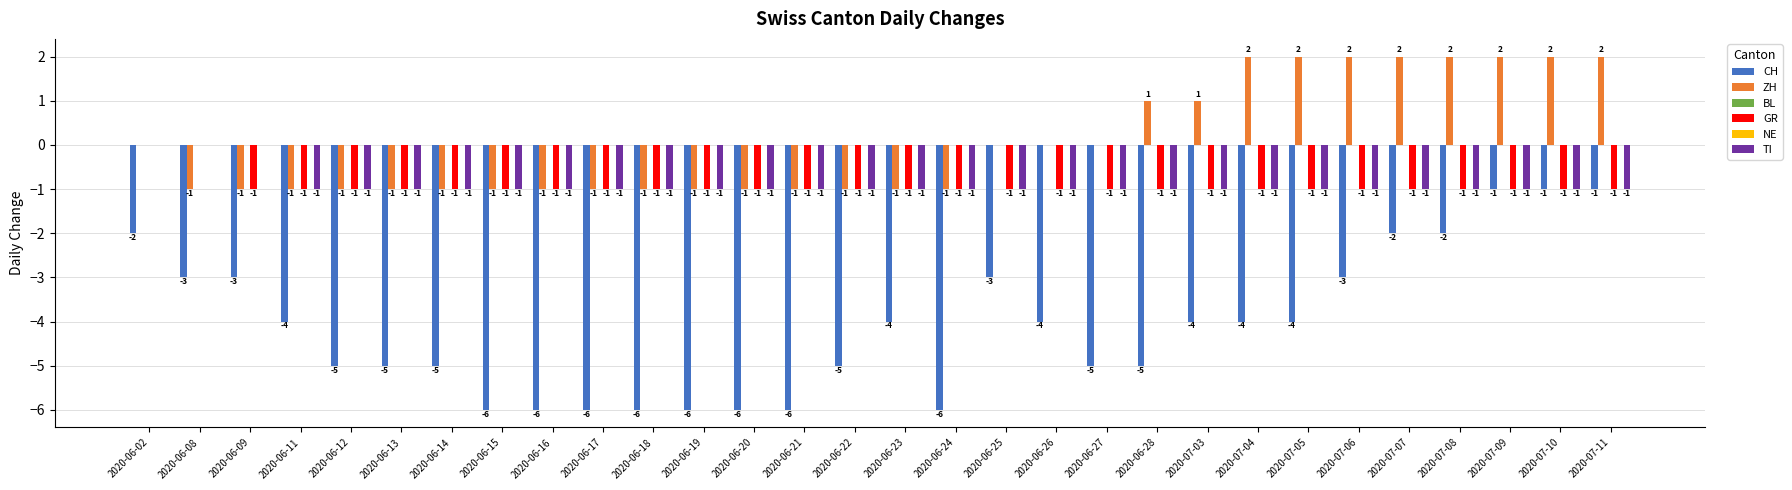

What are all the series names shown in the legend?

CH, ZH, BL, GR, NE, TI